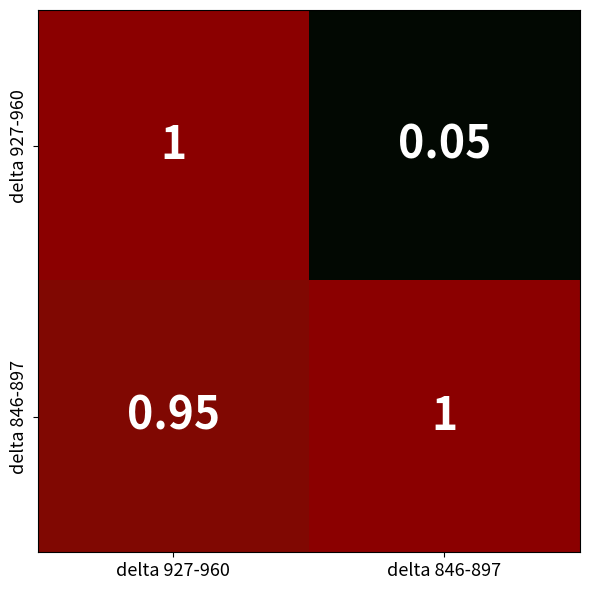

Between delta 927-960 and delta 846-897, which series saw the biggest shift?

delta 927-960